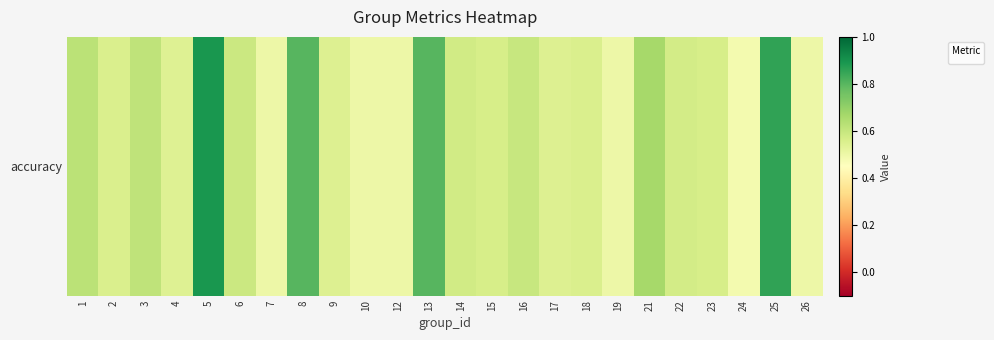

Which label corresponds to the smallest value in the chart?

24